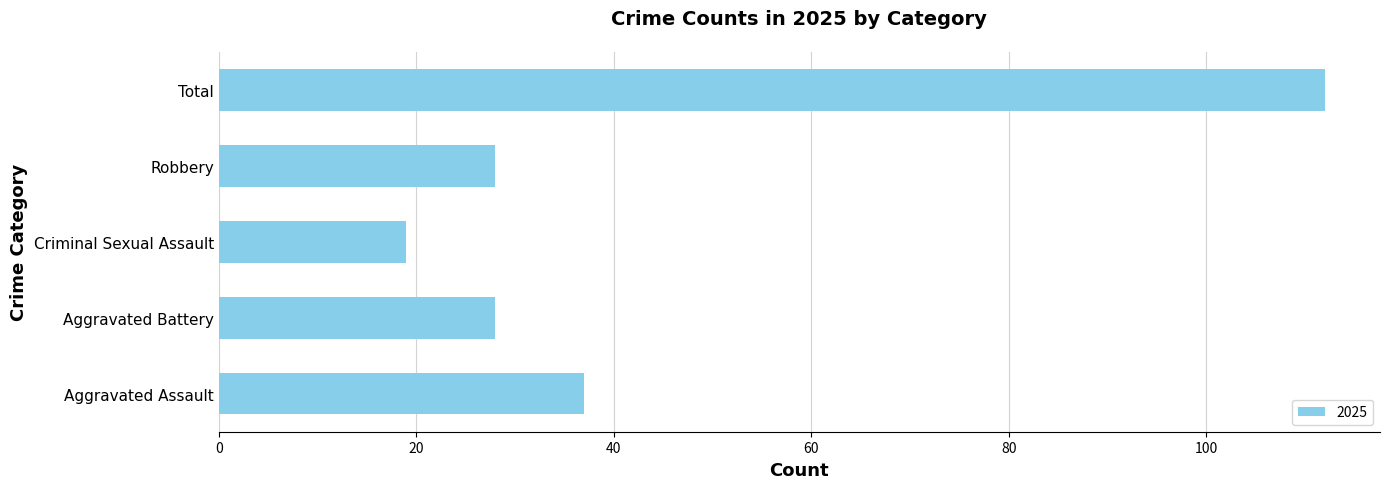

The chart shows a value of 19 at Criminal Sexual Assault. True or false?

True